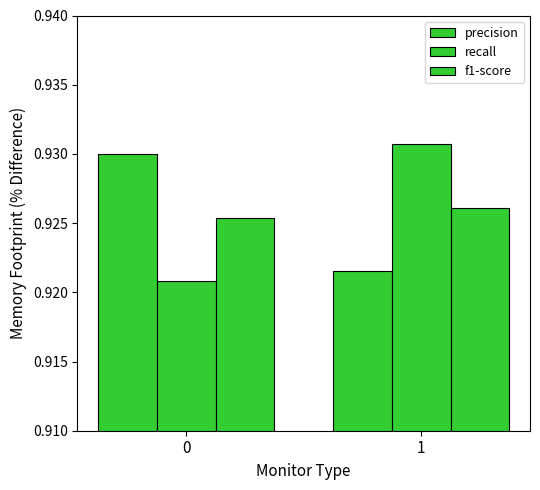

How many data points does each series have?

2